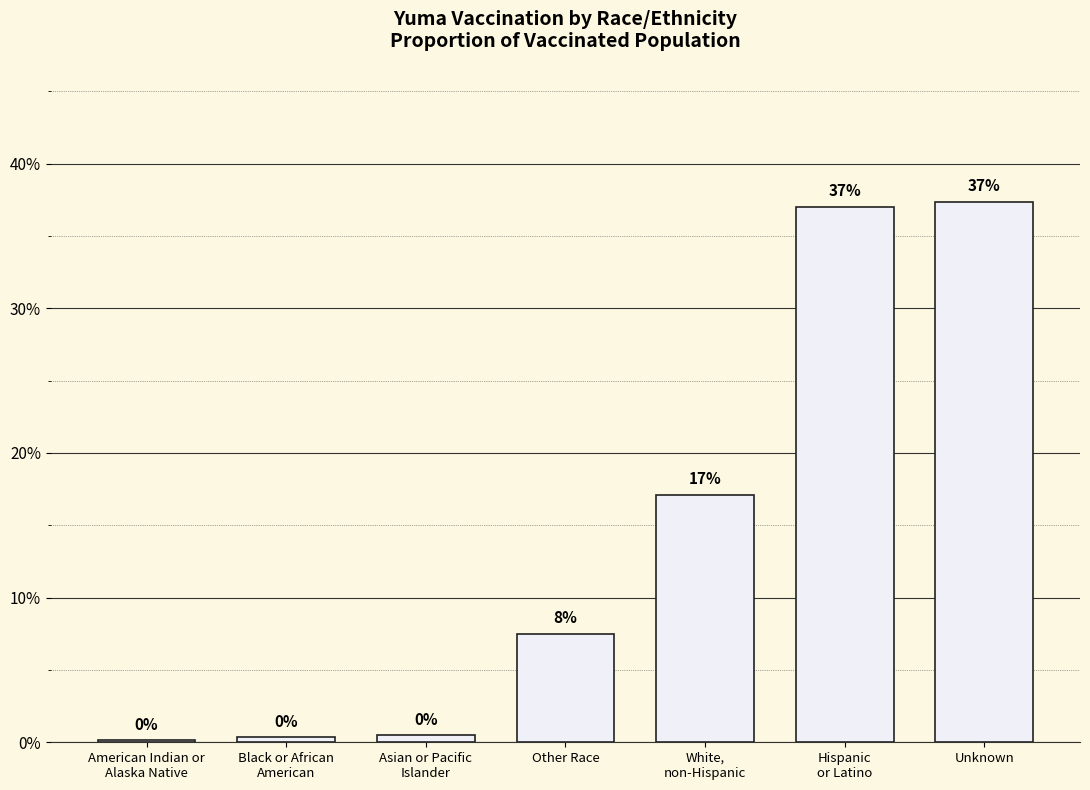

Rank the categories by value from highest to lowest.

Unknown, Hispanic
or Latino, White,
non-Hispanic, Other Race, Asian or Pacific
Islander, Black or African
American, American Indian or
Alaska Native